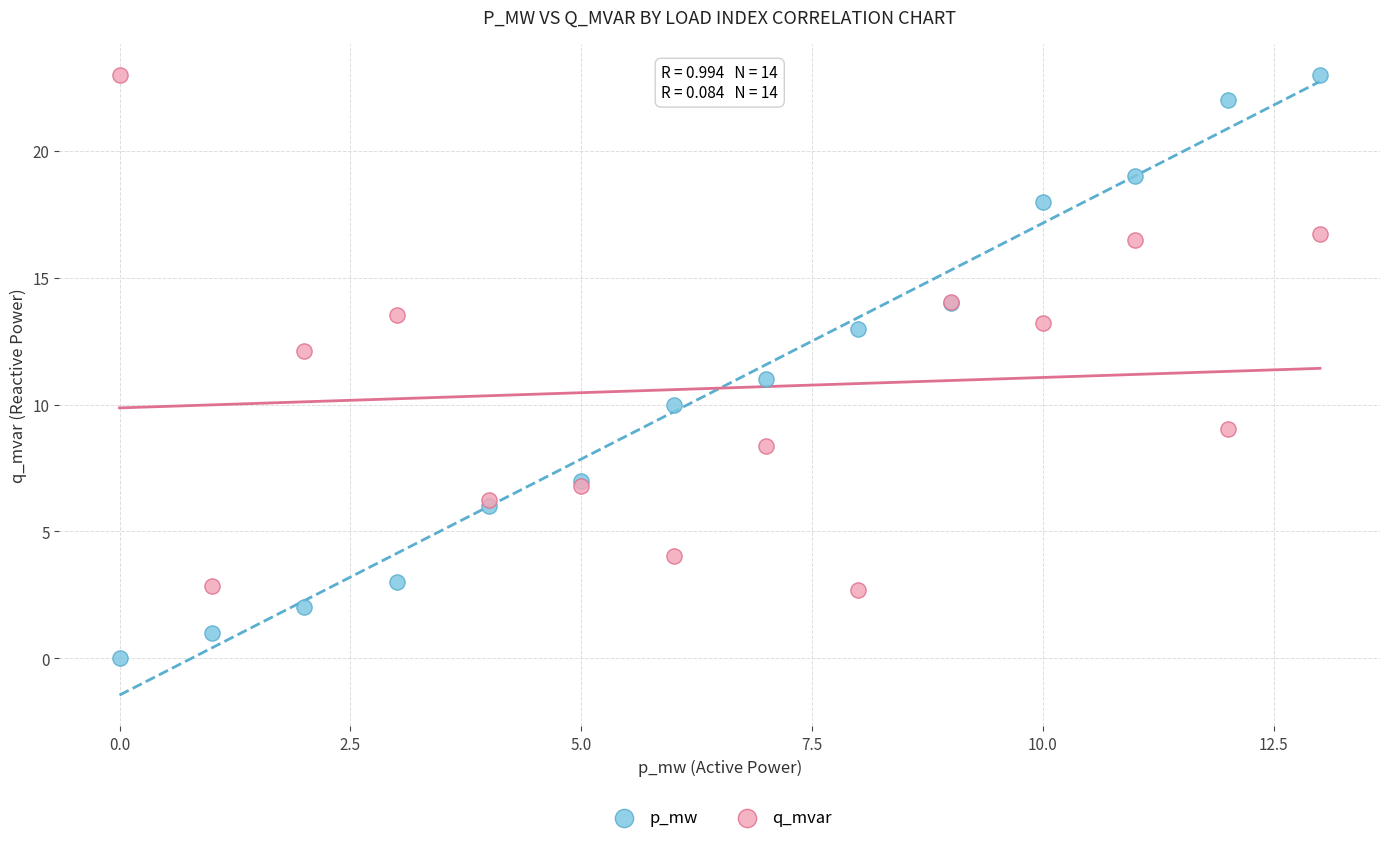

Which series has the largest Y range (max minus min)?

p_mw